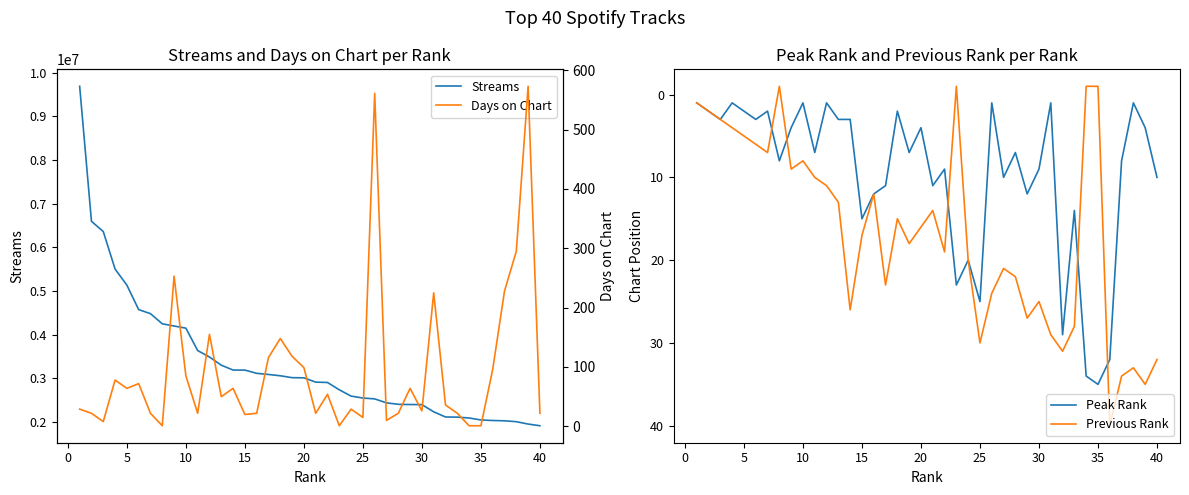

How many values in the Previous Rank series exceed 17?

19